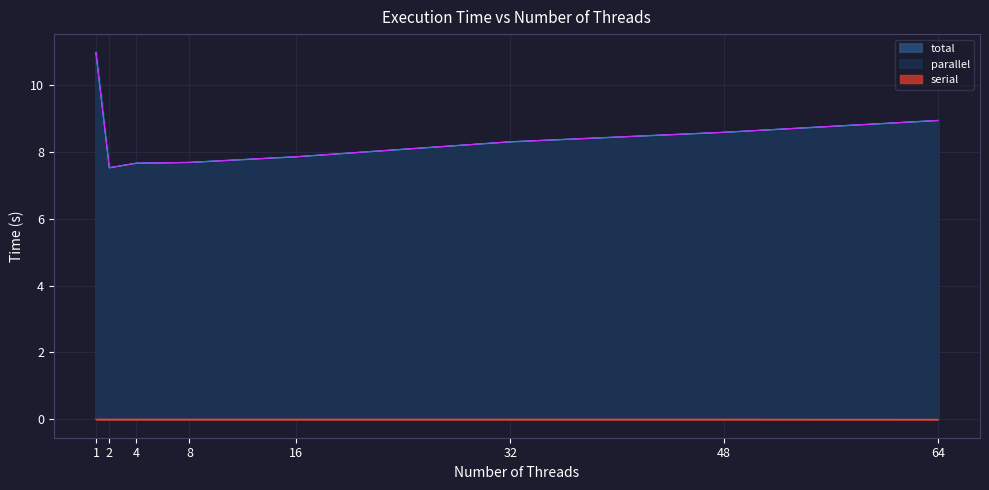

True or false: total and serial intersect in this chart.

False